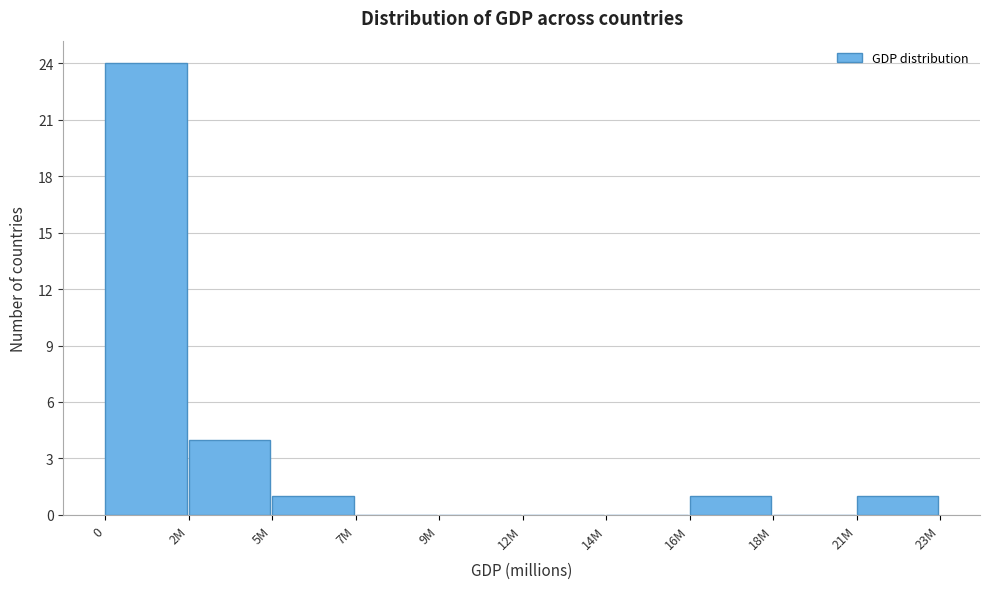

Reading left to right, what are all the values shown in this chart?

0=24	2M=4	5M=1	7M=0	9M=0	12M=0	14M=0	16M=1	18M=0	21M=1